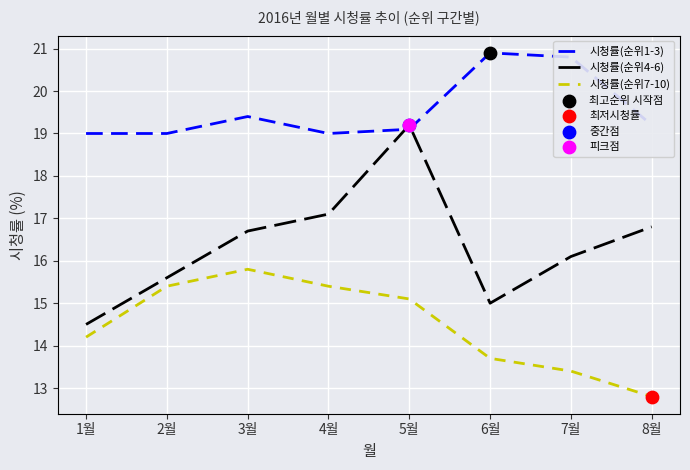

Which series has the largest total across all categories?

시청률(순위1-3)